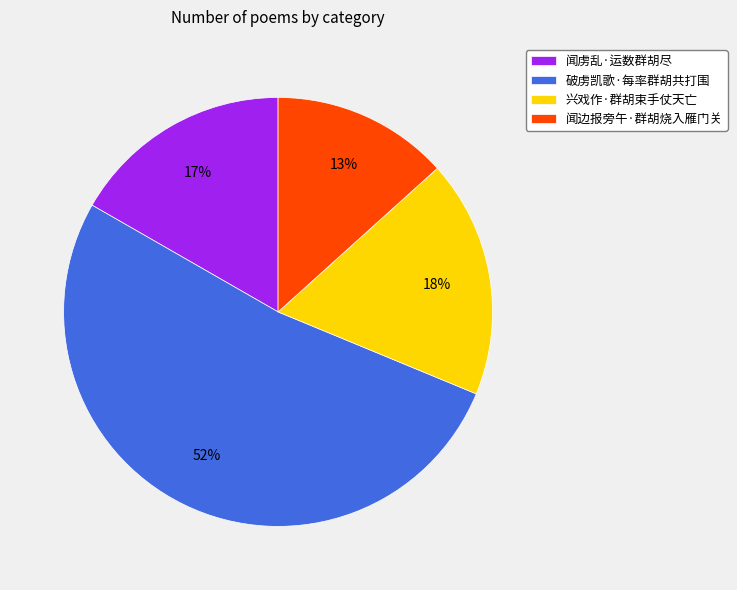

Between 兴戏作·群胡束手仗天亡 and 闻边报旁午·群胡烧入雁门关, which is larger?

兴戏作·群胡束手仗天亡